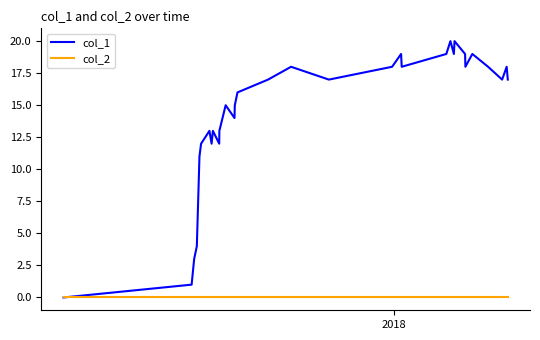

How many lines are shown in the chart?

2